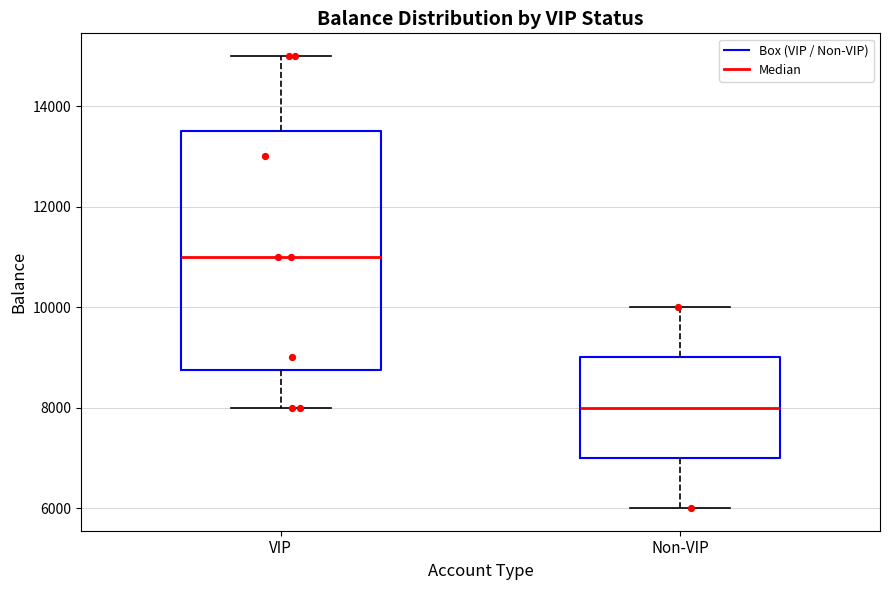

Reading left to right, transcribe this box plot: for each box, give where its median line is, the range the box spans, and where its two whiskers end, as read against the y-axis. The values are not printed on the chart, so give them approximately, as read against the axis.

VIP: median 11000, box 8800 to 13600, whiskers 8000 to 15000
Non-VIP: median 8000, box 7000 to 9000, whiskers 6000 to 10000